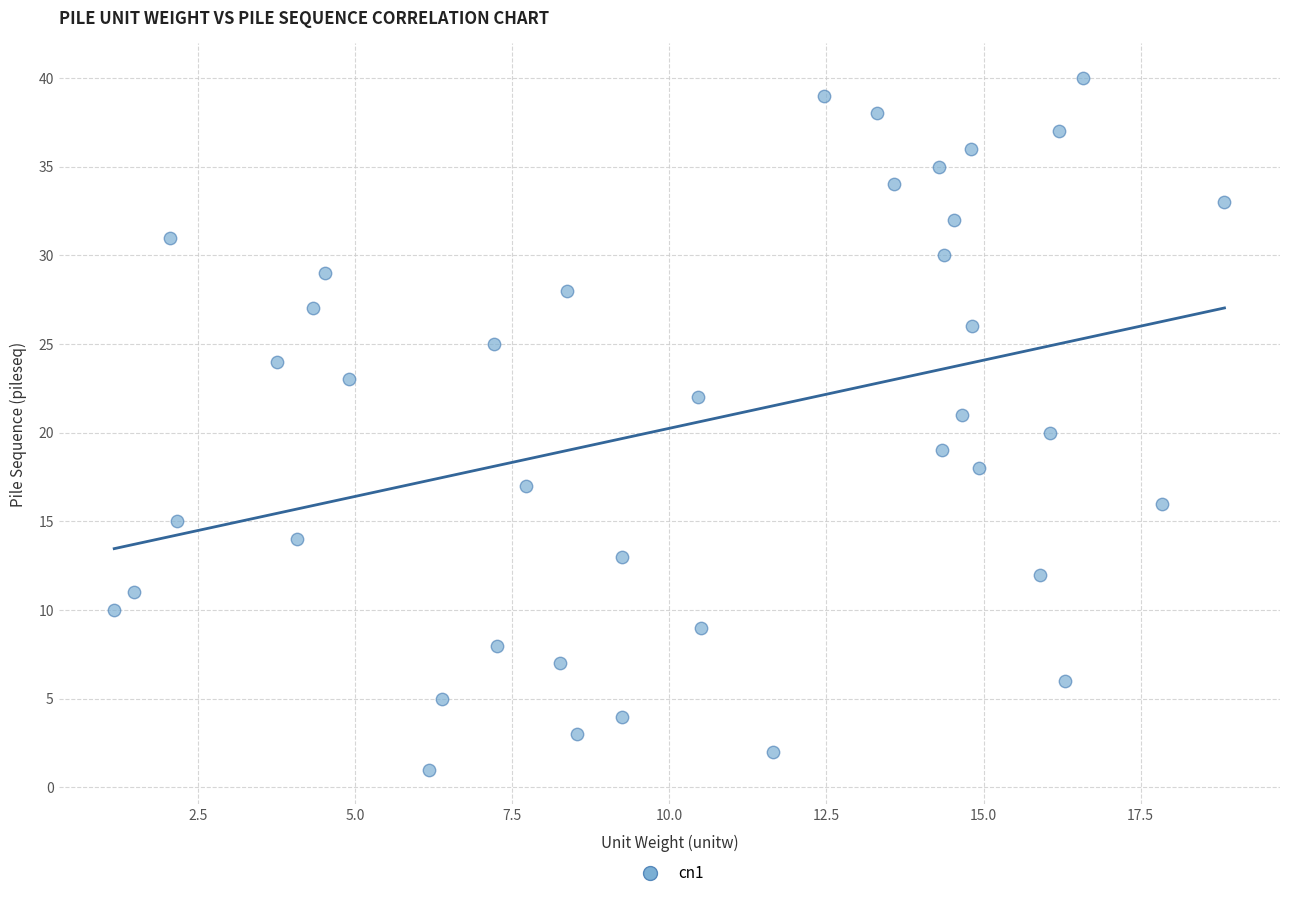

What is the range of Y values (max minus min)?

39